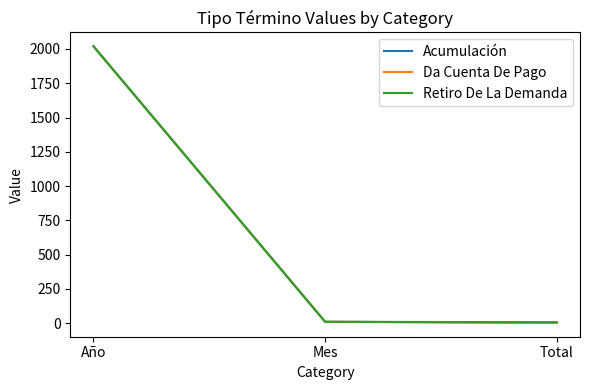

How many values in the Retiro De La Demanda series are below 9?

1